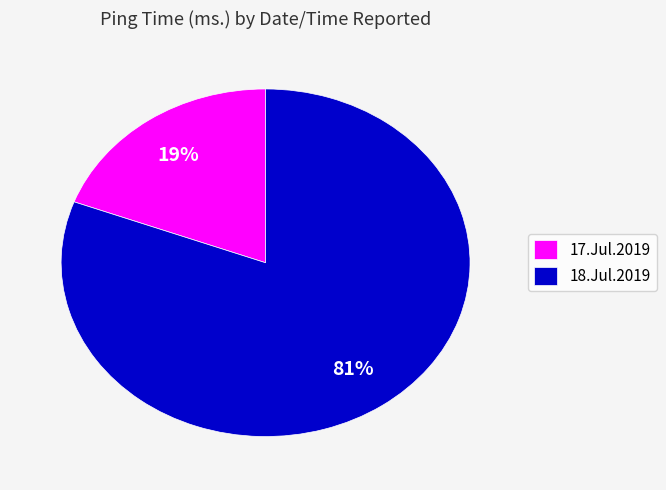

Which has a higher value, 17.Jul.2019 or 18.Jul.2019?

18.Jul.2019